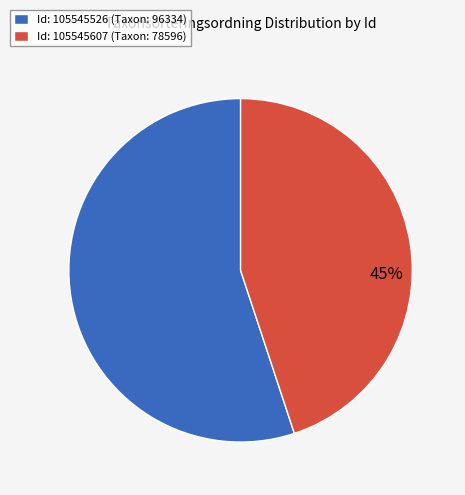

To the nearest percent, what is the difference between the largest and smallest slice percentages?

10%